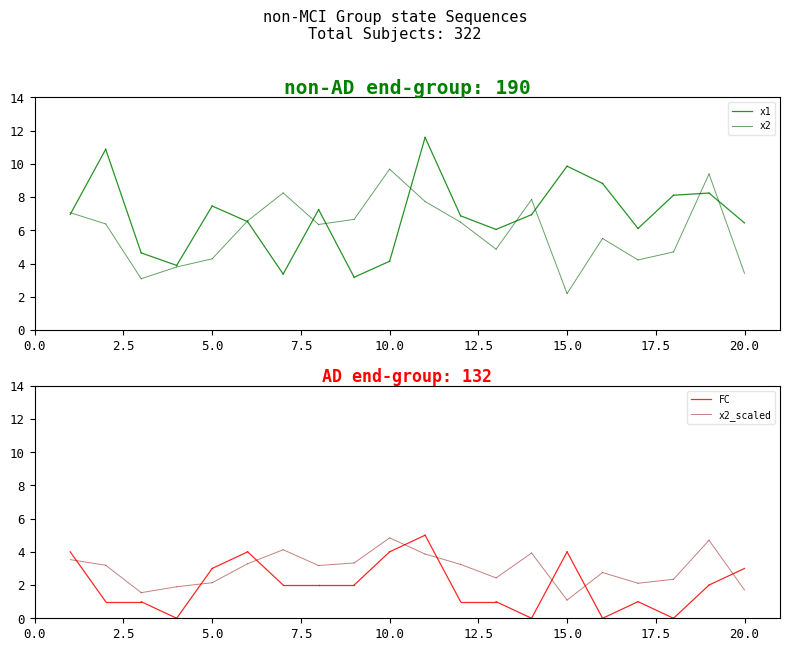

Is it true that x2_scaled equals 1.9 at 0.0?

False